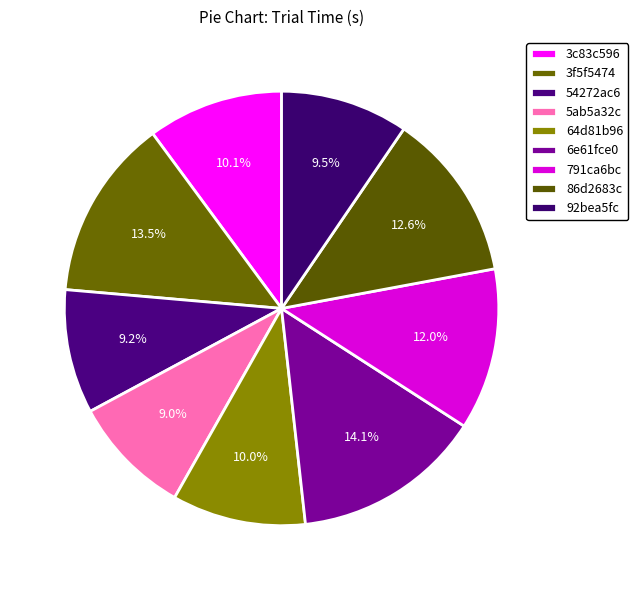

What portion of the pie excludes 791ca6bc?

88.0%